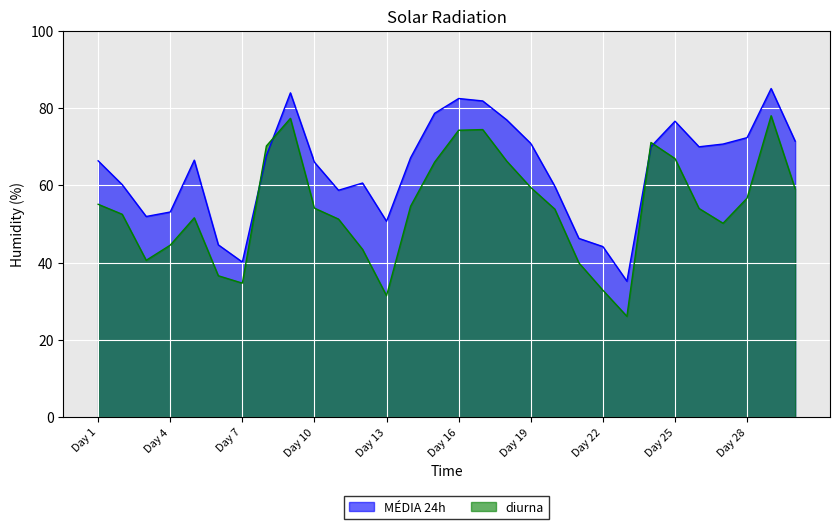

How many values in the MÉDIA 24h series are below 67?

15